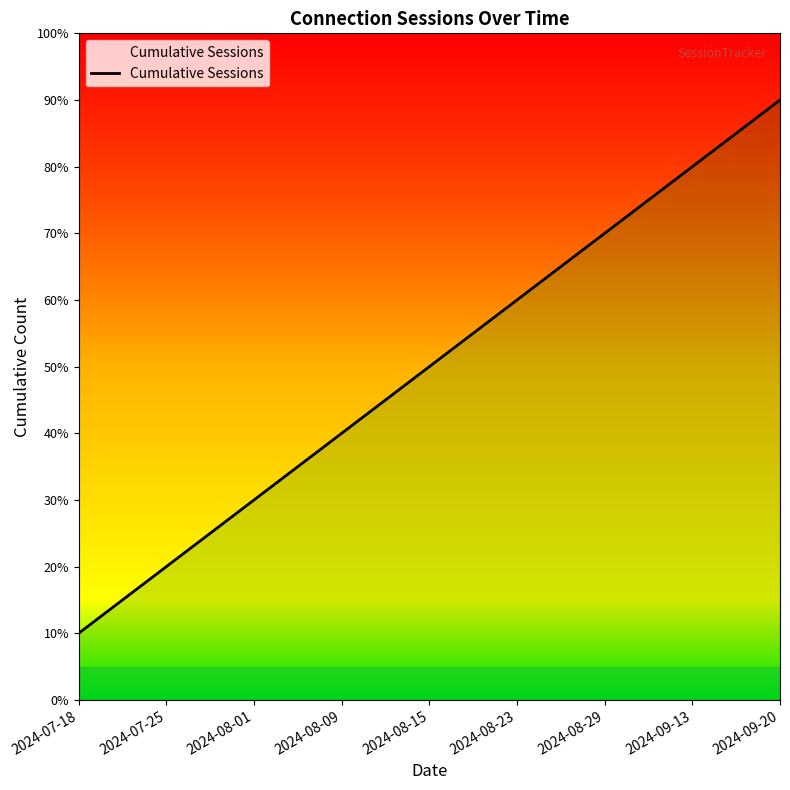

What is the sum of all values?

45